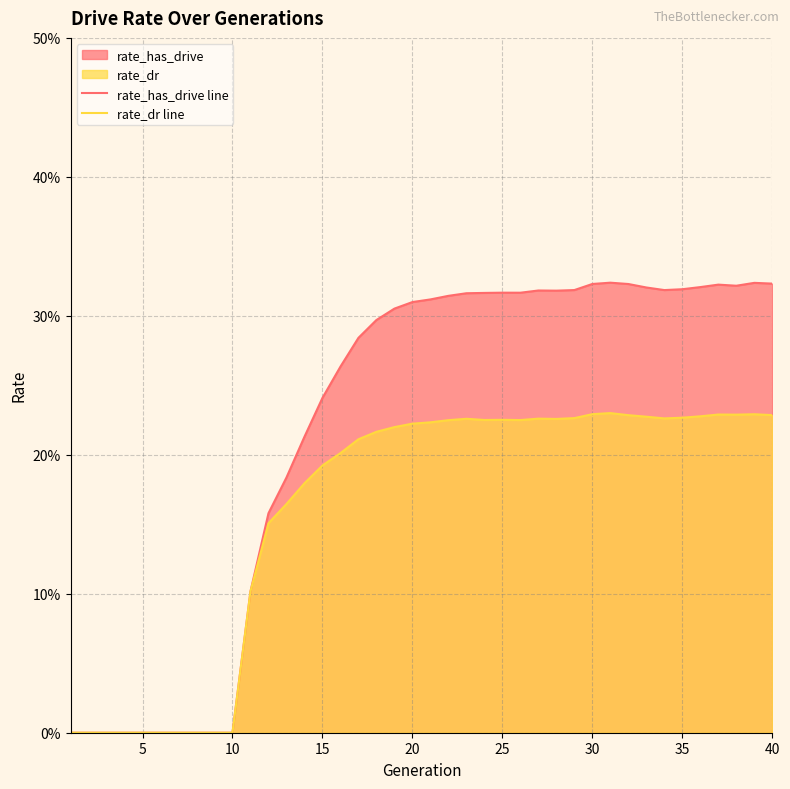

Does the chart display data point markers on the line(s)?

No